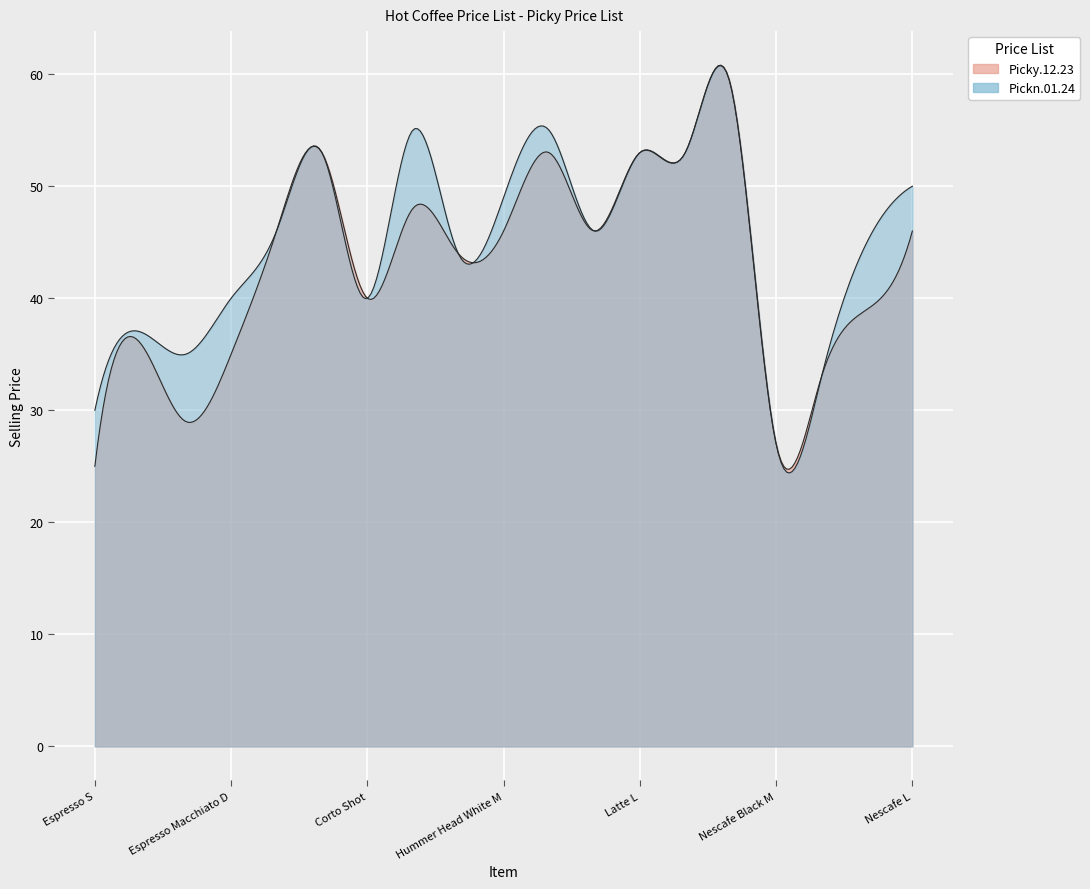

What position from the left is Cappuccino L?

6